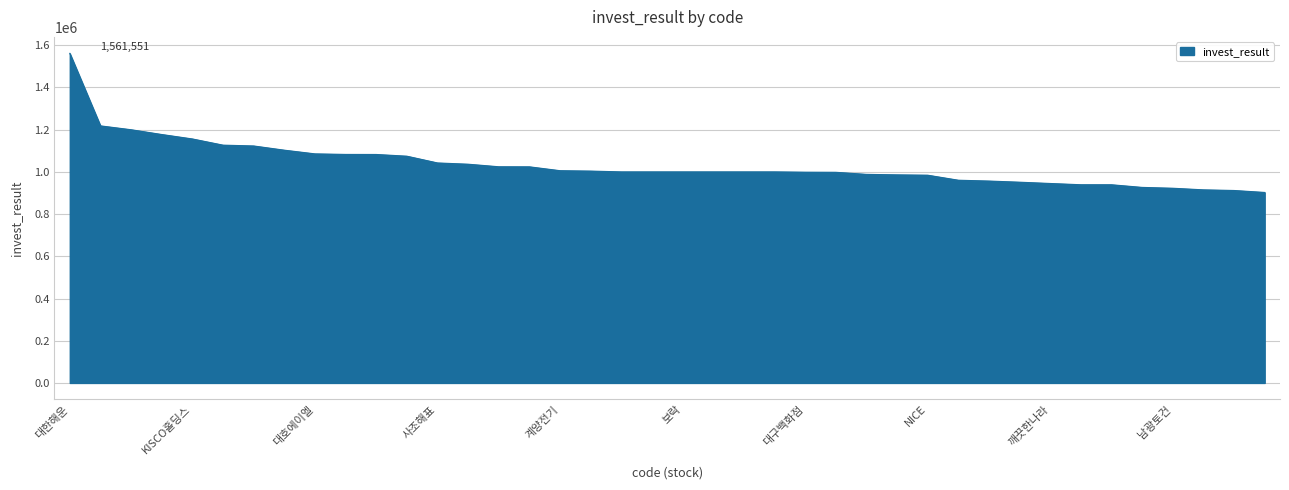

What is the minimum value shown in the chart?

902517.1